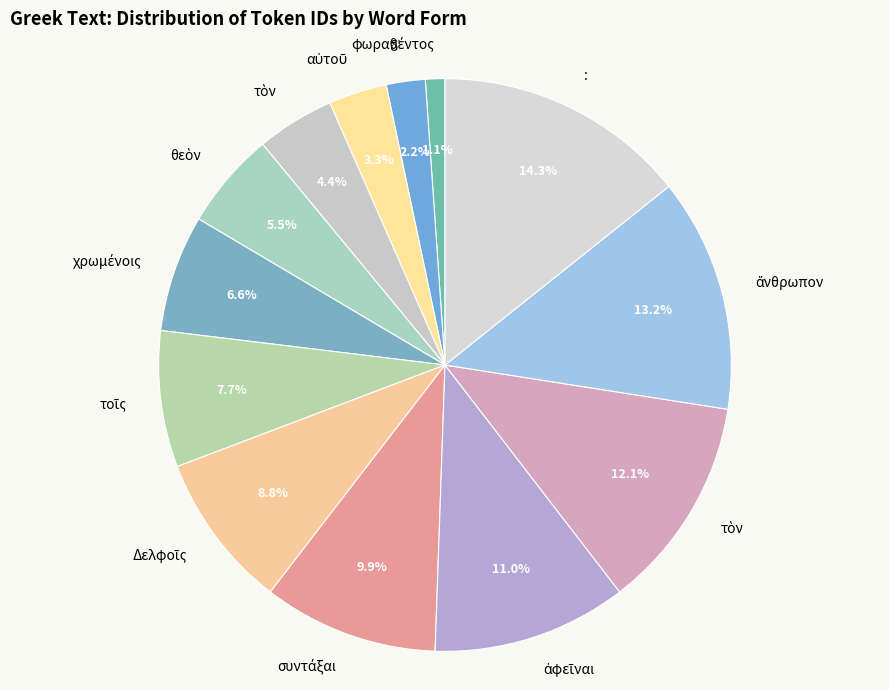

How many segments does this pie chart have?

13